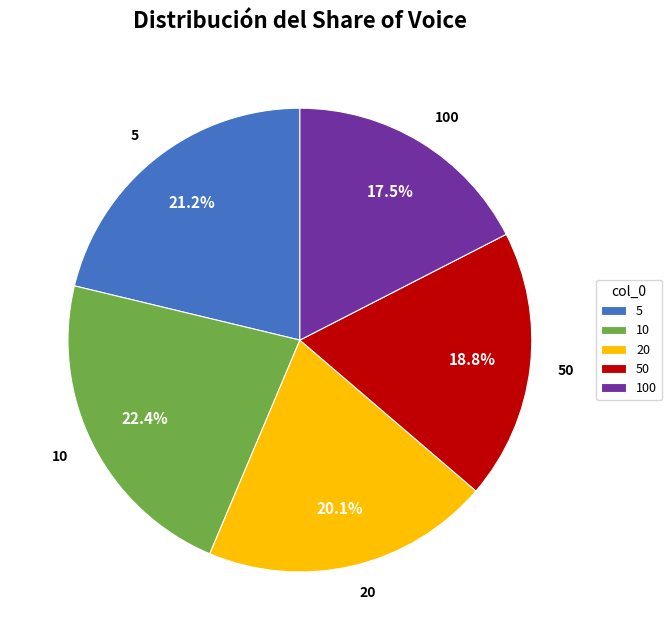

Which has a higher value, 5 or 50?

5